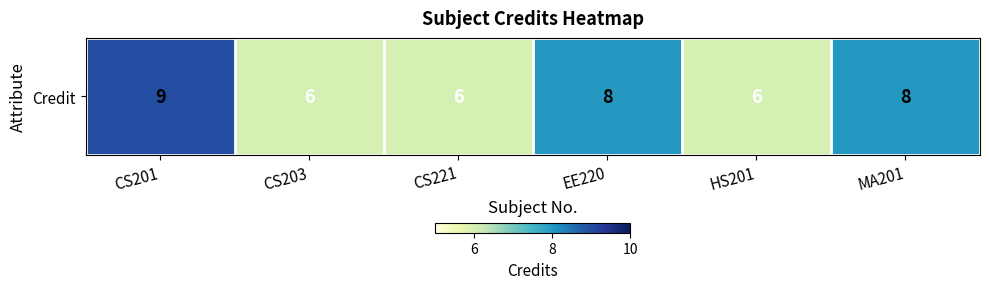

What is the minimum value shown in the chart?

6